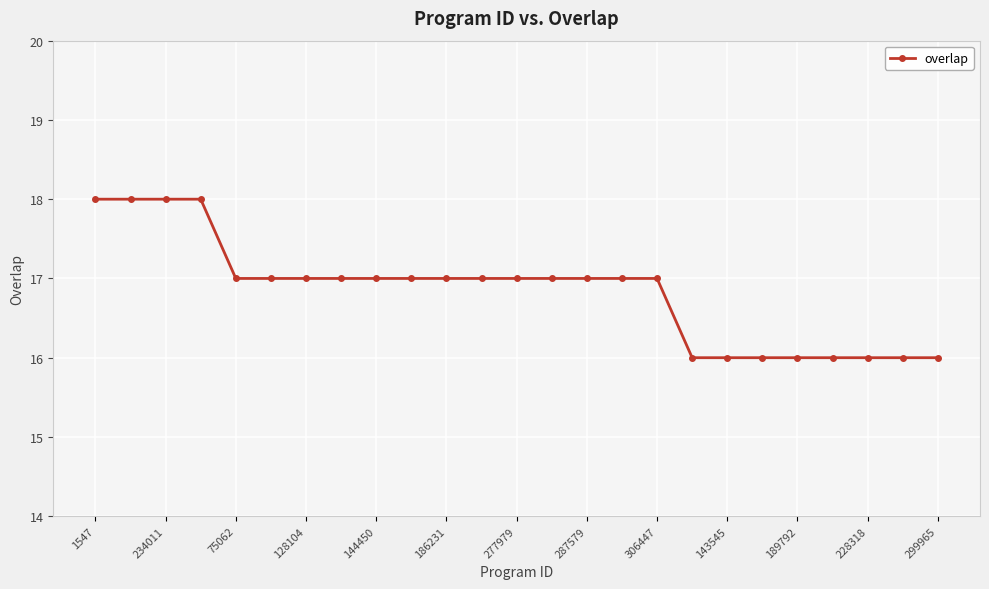

What is the difference between the second highest and minimum values?

2